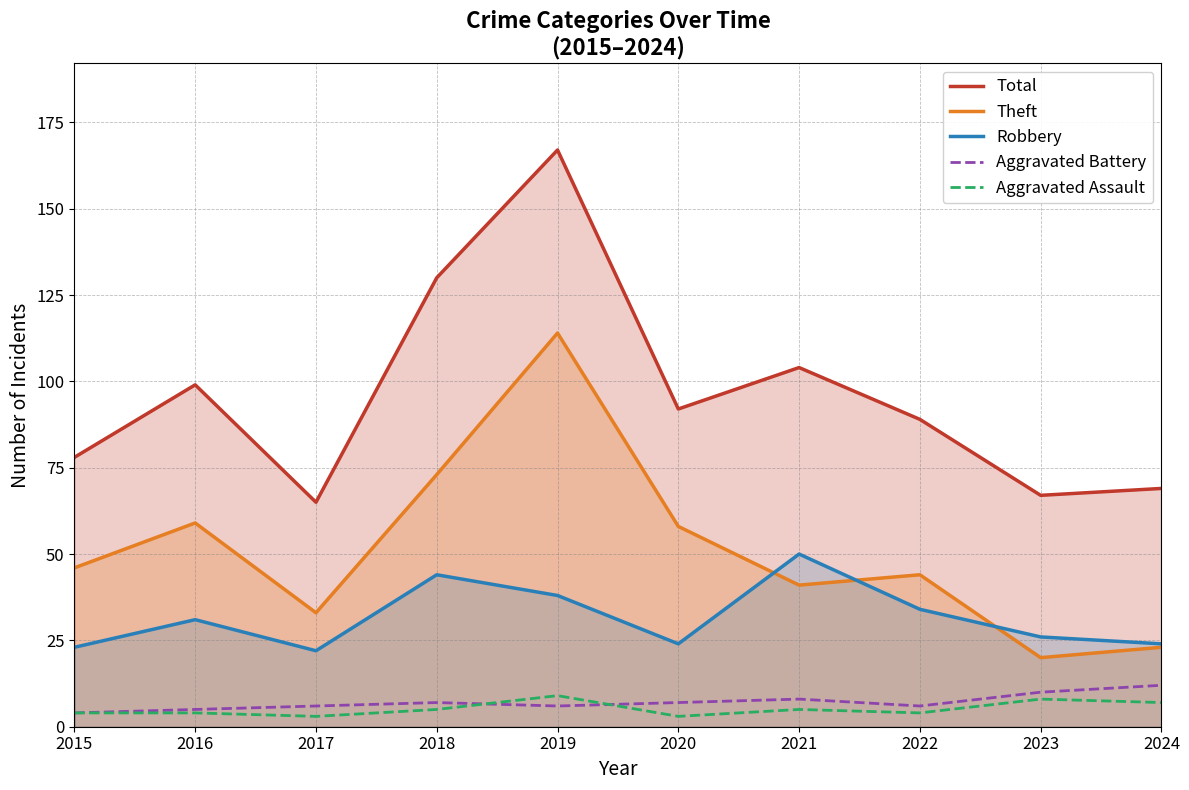

What is the sum of all Aggravated Battery values?

71